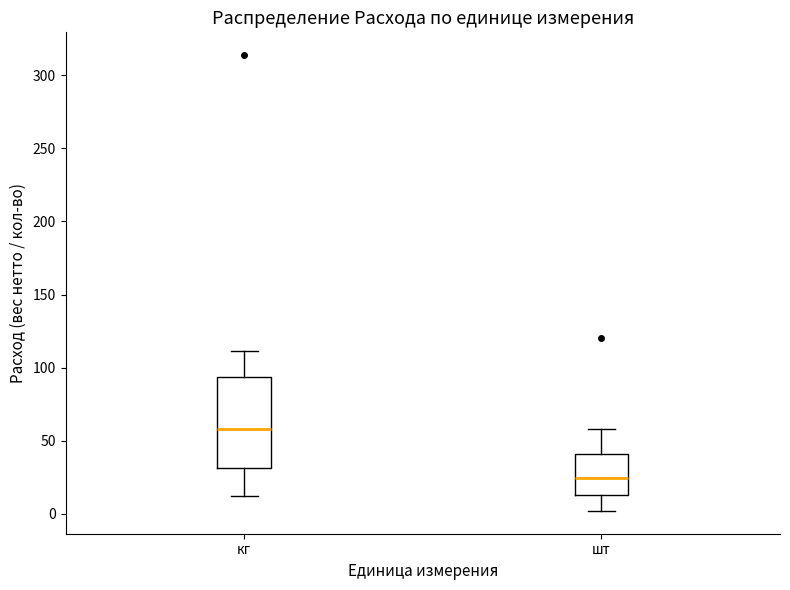

Where is the upper edge of the box for кг on the y-axis? The values are not printed on the chart, so give them approximately, as read against the axis.

95